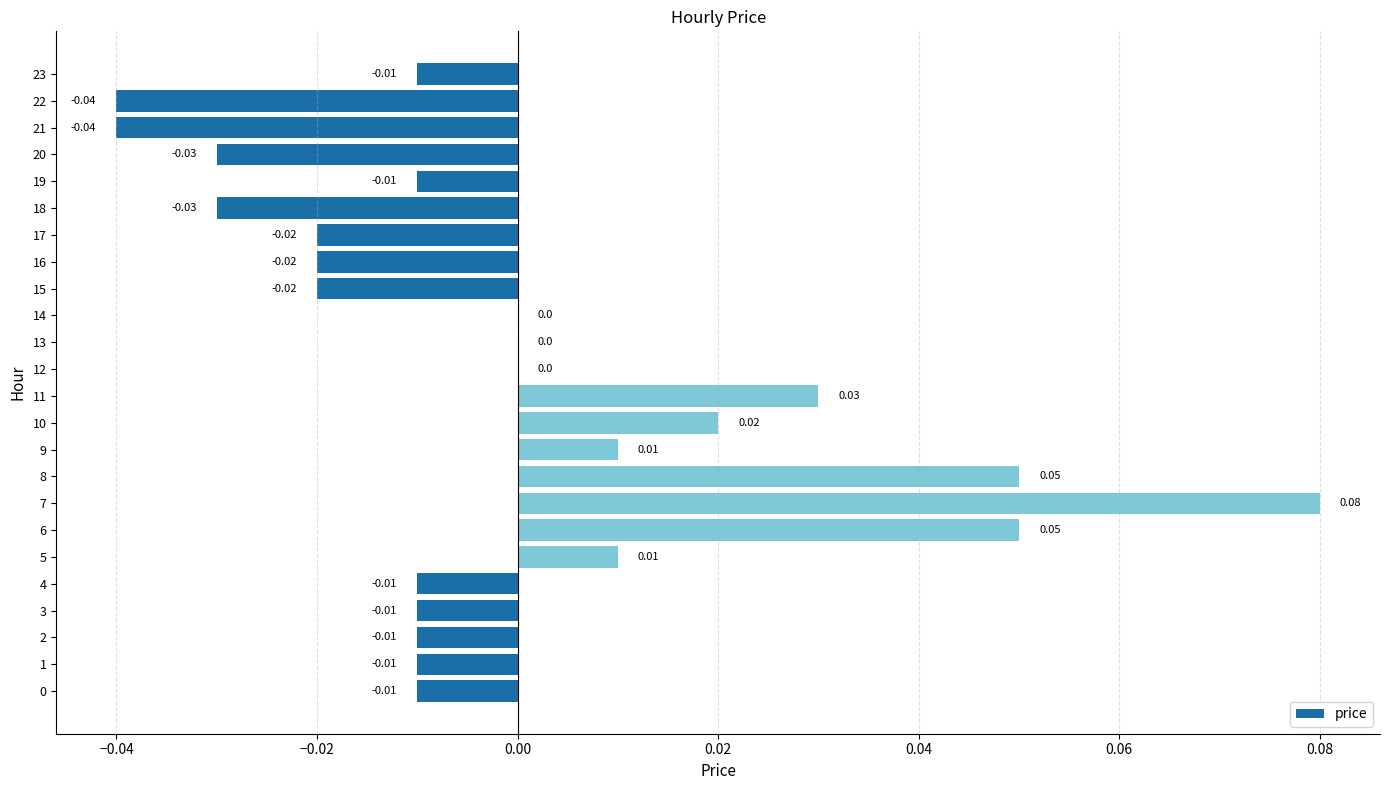

Between 11 and 23, which is larger?

11